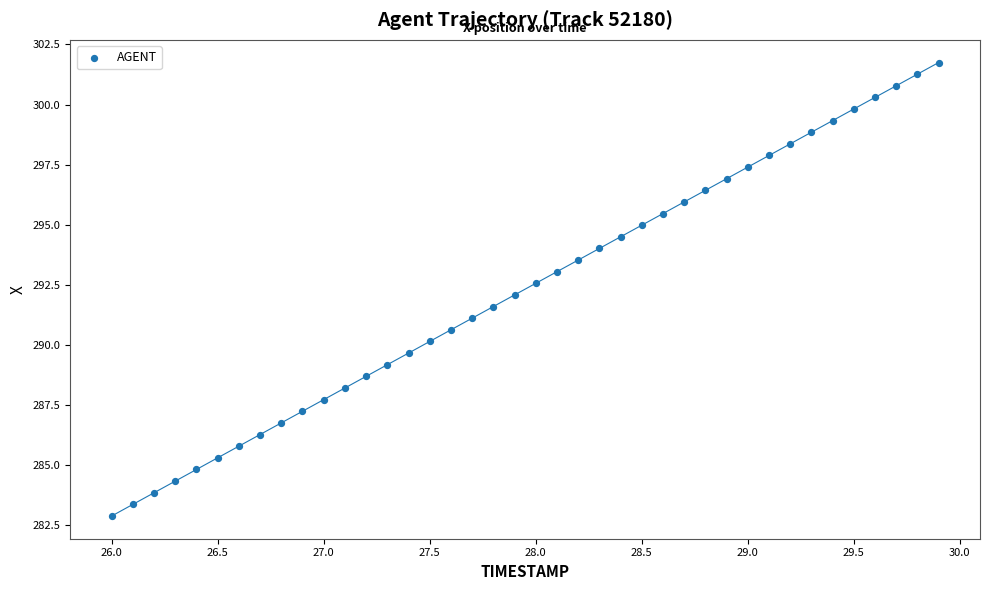

What is the range of Y values (max minus min)?

18.9